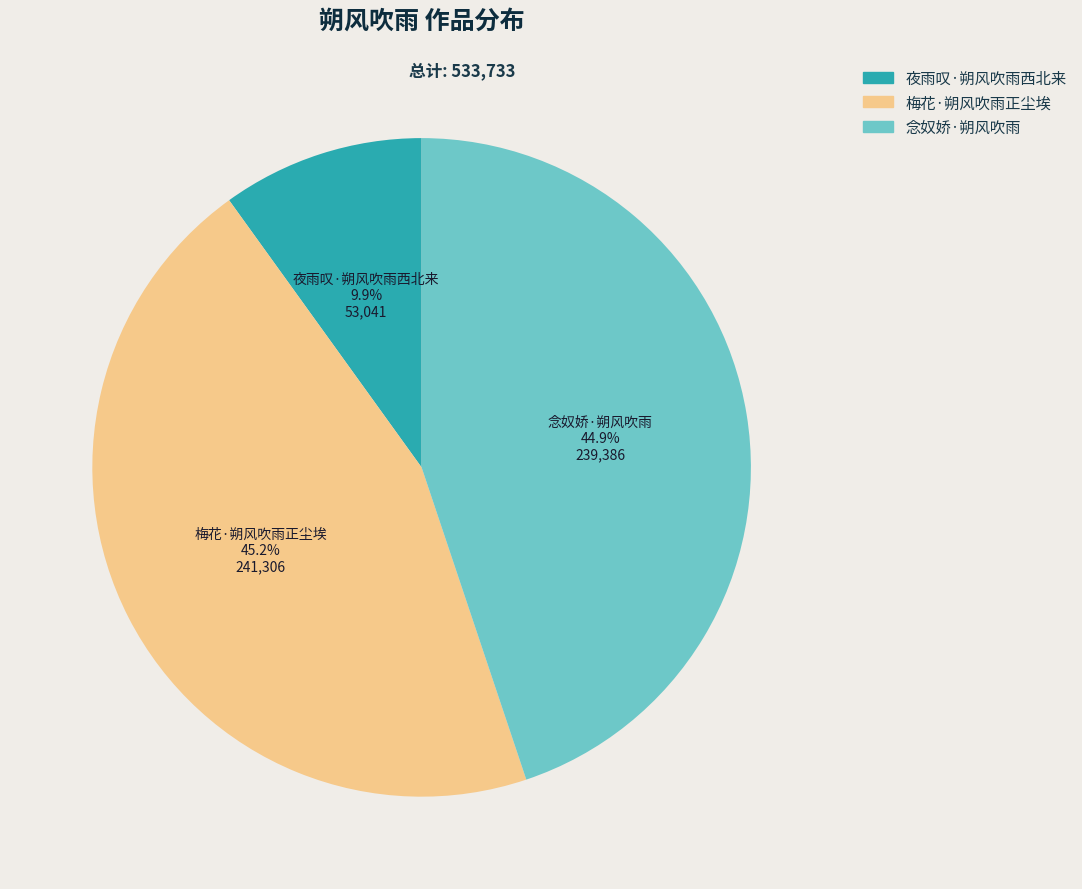

Do 念奴娇·朔风吹雨 and 夜雨叹·朔风吹雨西北来 together represent more than half of the pie?

Yes